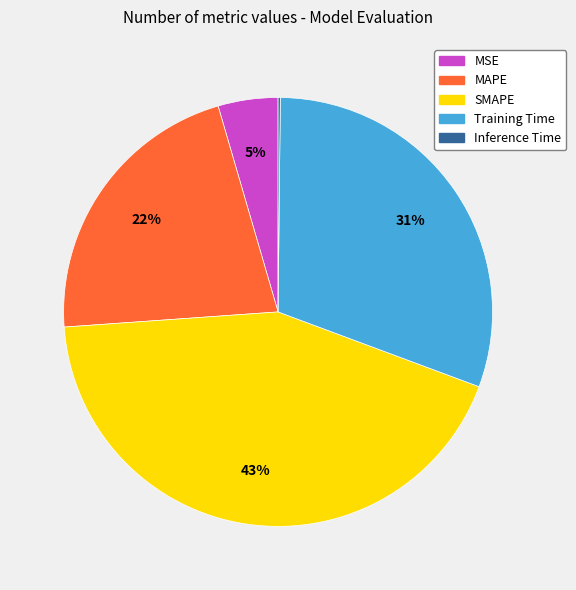

To the nearest percent, what is the average slice percentage?

20%